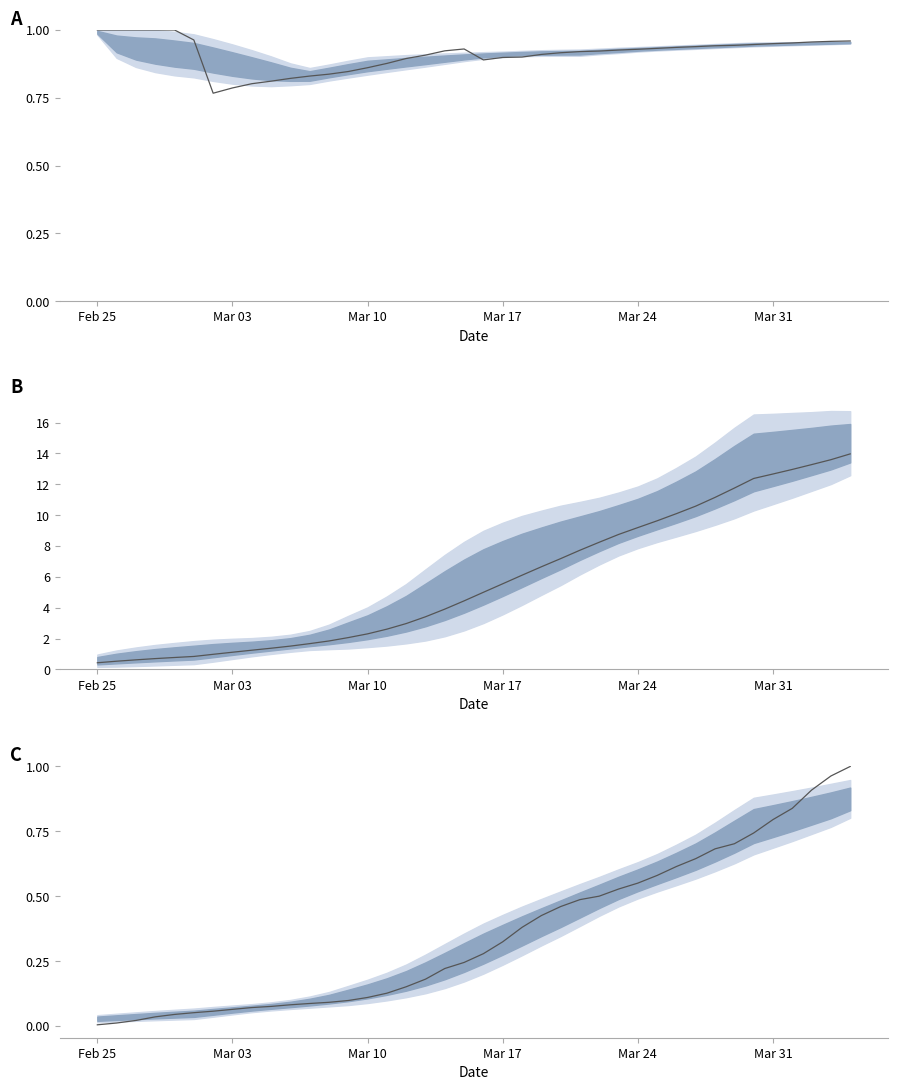

What is the sum of all GE/CH ratio values?

36.5